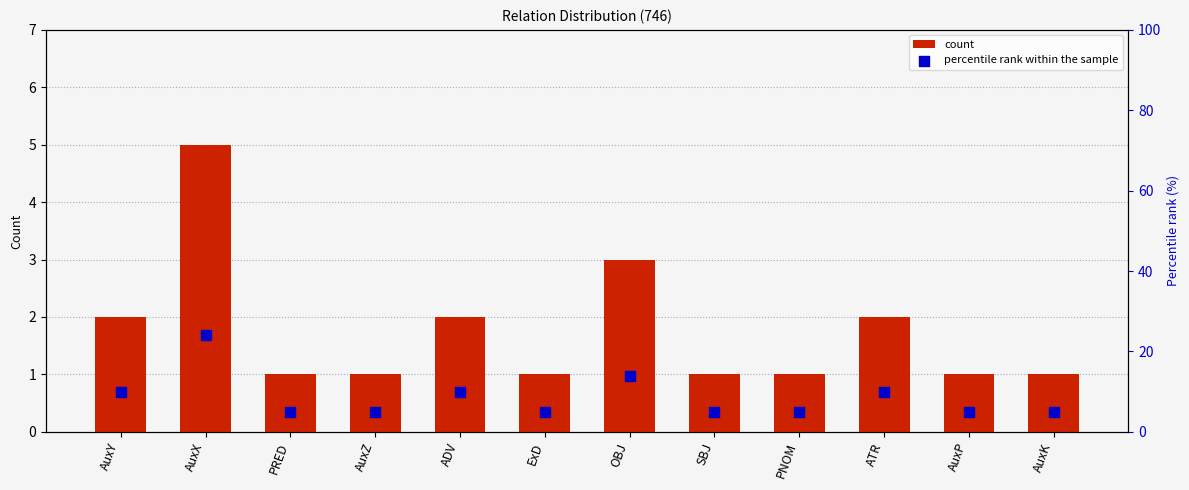

At which category is the sum across all series the highest?

AuxX